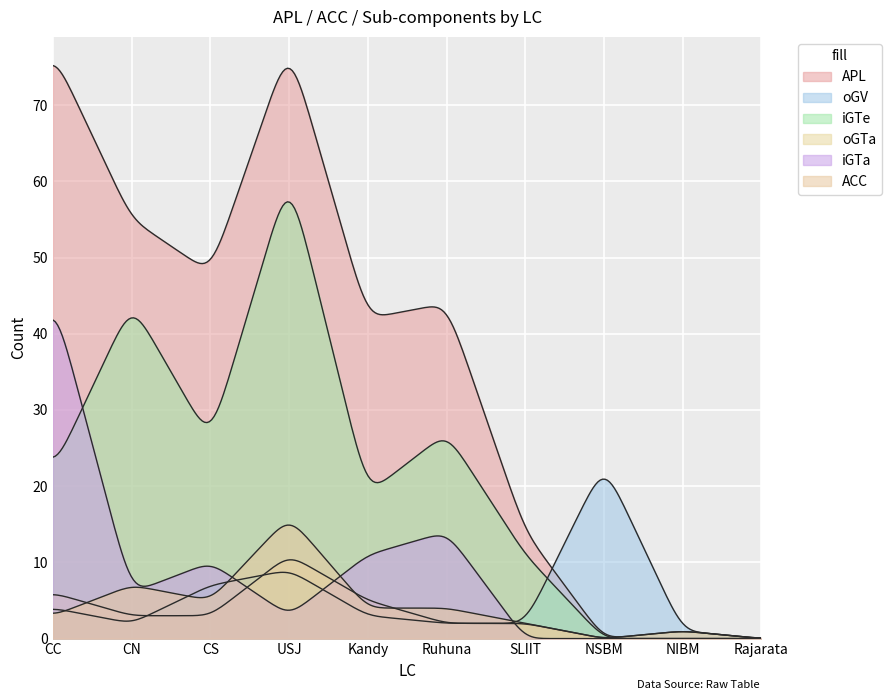

What is the difference between the highest and lowest values at Ruhuna?

42